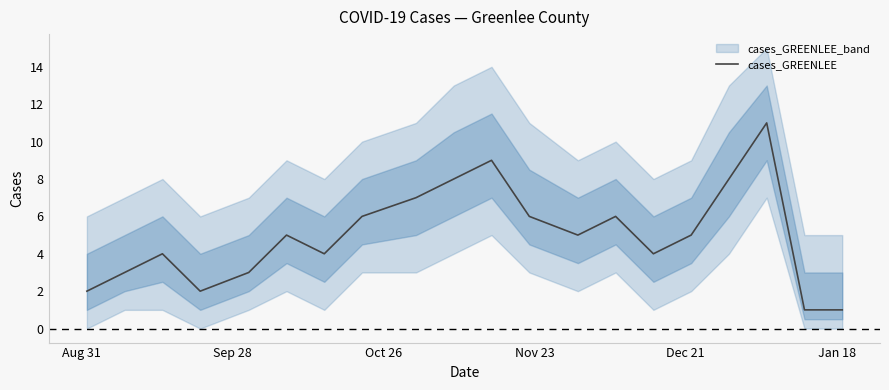

Reading right to left, extract all data points from this chart.

1	1	11	8	5	4	6	5	6	9	8	7	6	4	5	3	2	4	3	2